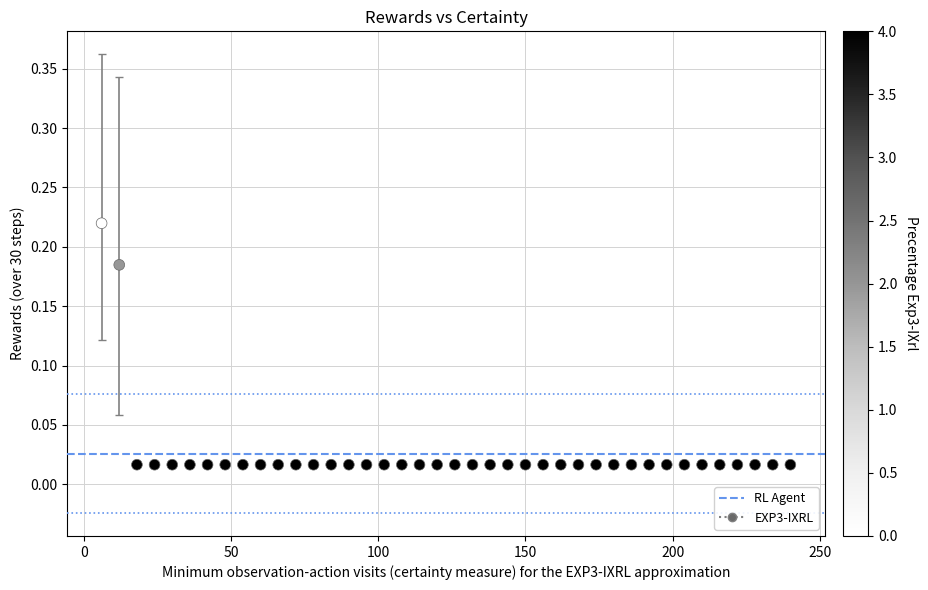

What is the range of X values (max minus min)?

234.0